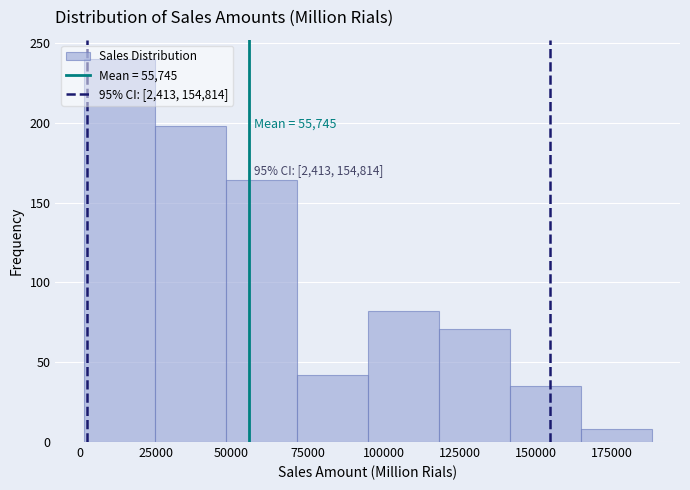

Which range on the x-axis has the tallest bar?

0 to 25000